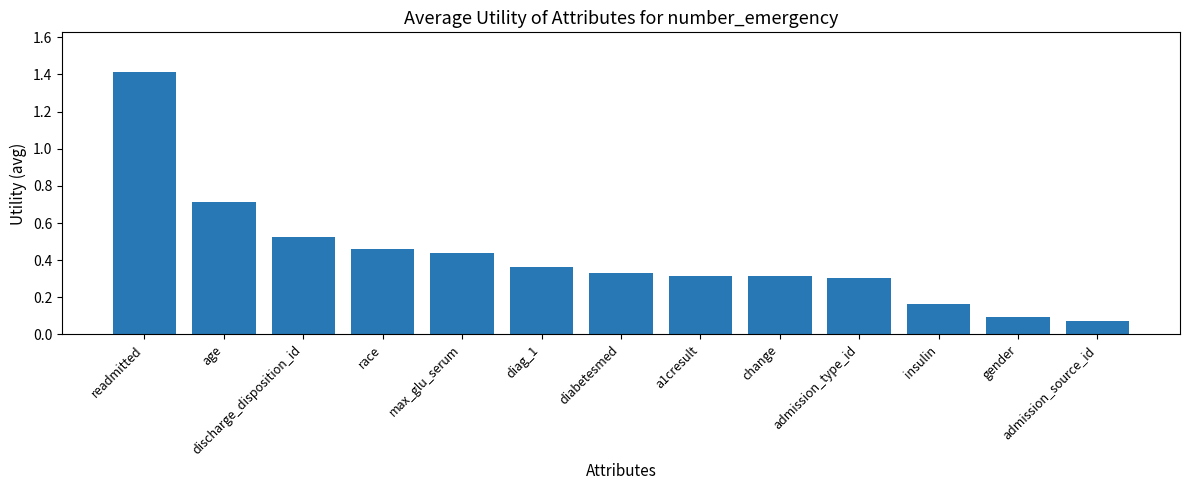

True or false: the data shows 0.1 at insulin.

False